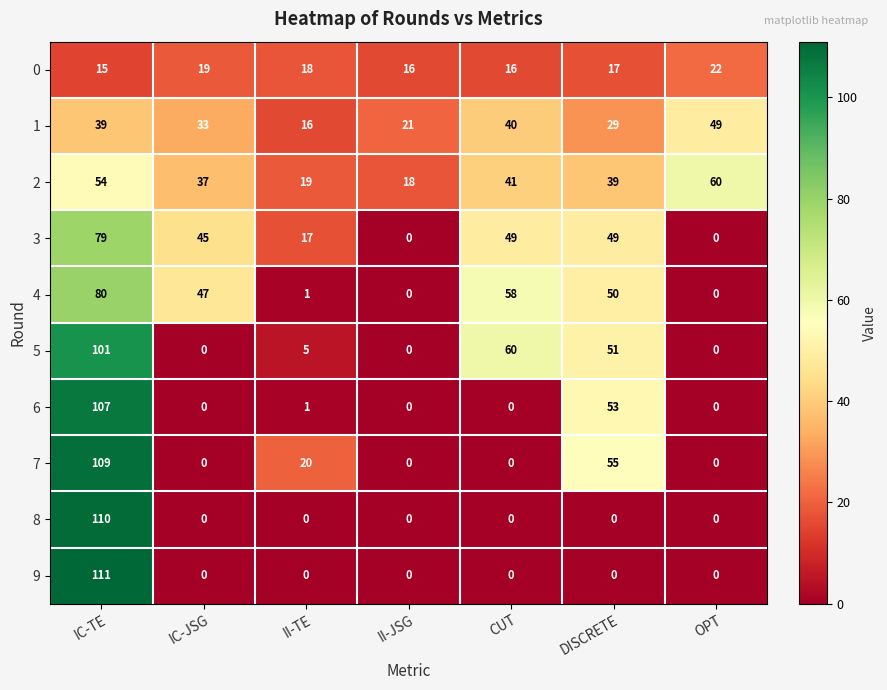

Which series changed the most between IC-TE and DISCRETE?

9